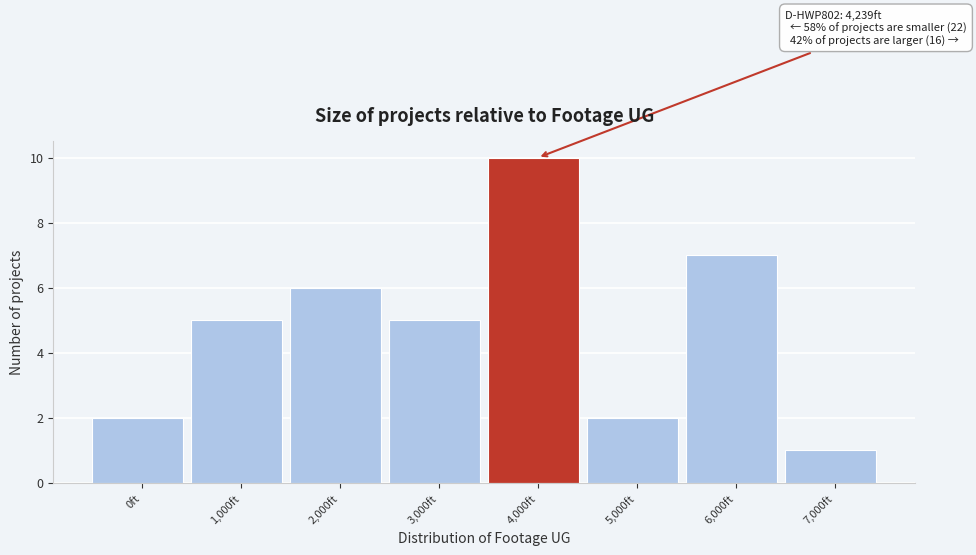

Reading left to right, transcribe all the data shown in this chart.

0ft=2	1,000ft=5	2,000ft=6	3,000ft=5	4,000ft=10	5,000ft=2	6,000ft=7	7,000ft=1